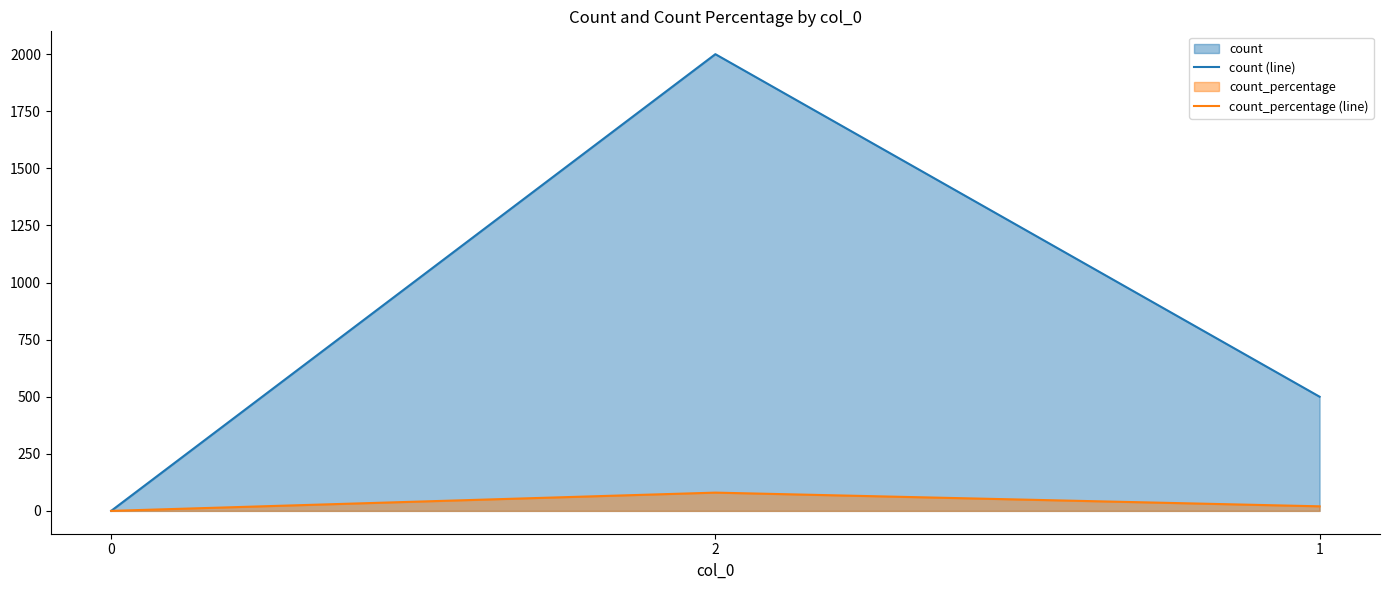

What is the sum of the count_percentage (line) values at 1 and 0?

20